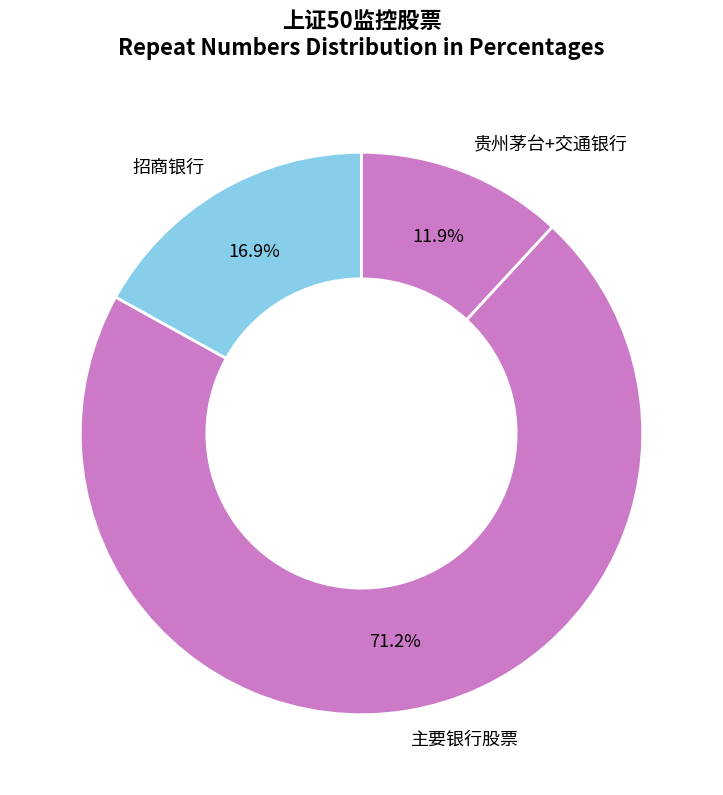

To the nearest percent, what is the difference between the largest and smallest slice percentages?

59%